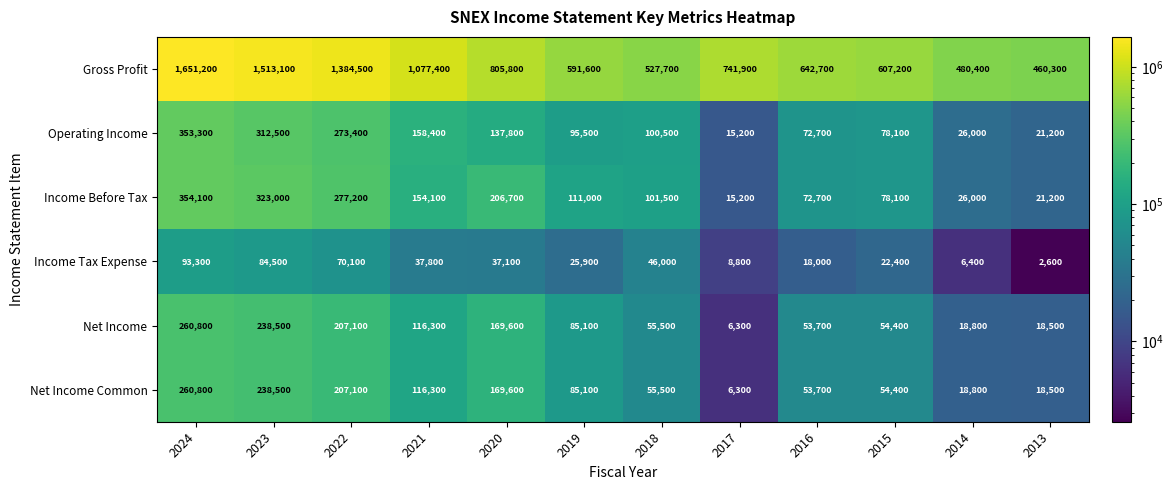

The Net Income series shows 260800 at 2024. True or false?

True